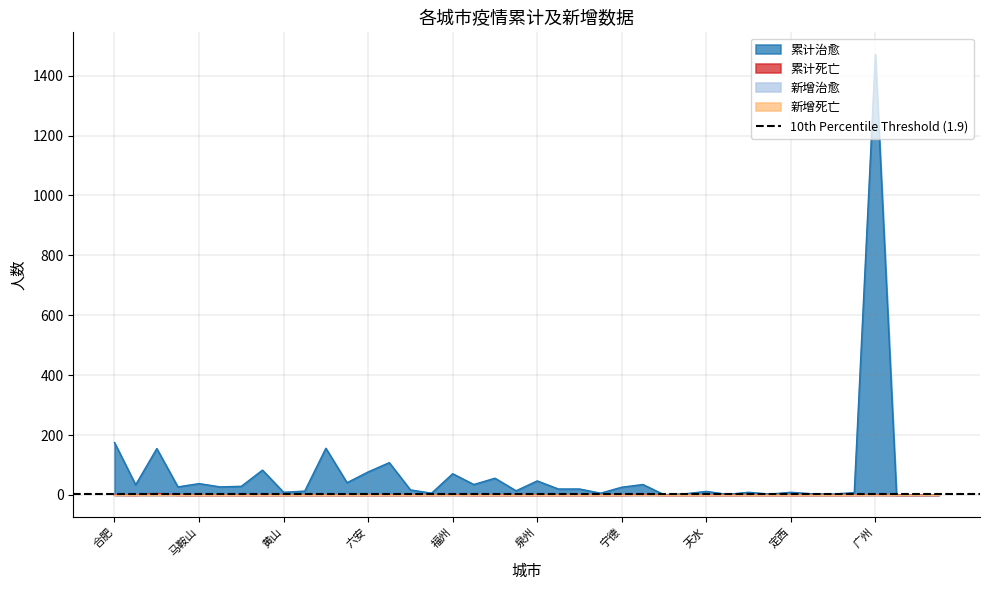

Reading left to right, what are all the values shown in this chart?

累计治愈: 175	34	155	27	38	27	29	83	9	13	156	41	77	108	17	6	71	35	56	14	47	20	20	6	26	35	1	4	12	2	9	3	9	4	3	8	1471	0	0	0
累计死亡: 1	0	5	0	0	0	0	0	0	0	0	0	0	0	0	0	1	0	0	0	0	0	0	0	0	2	0	0	0	0	0	0	0	0	0	0	1	0	0	0